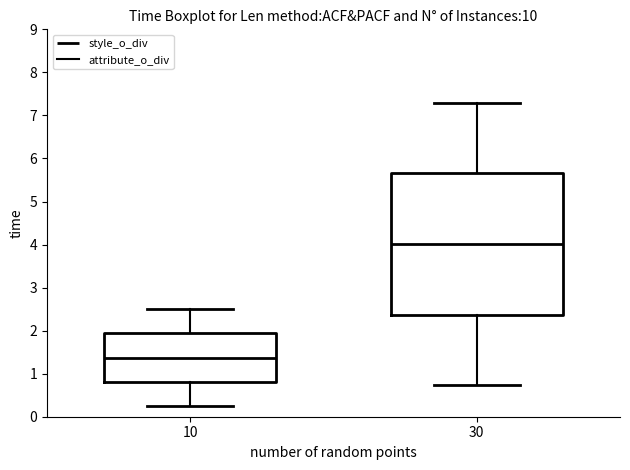

Reading left to right, transcribe this box plot: for each box, give where its median line is, the range the box spans, and where its two whiskers end, as read against the y-axis. The values are not printed on the chart, so give them approximately, as read against the axis.

10: median 1.4, box 0.8 to 1.9, whiskers 0.3 to 2.5
30: median 4.0, box 2.4 to 5.7, whiskers 0.7 to 7.3